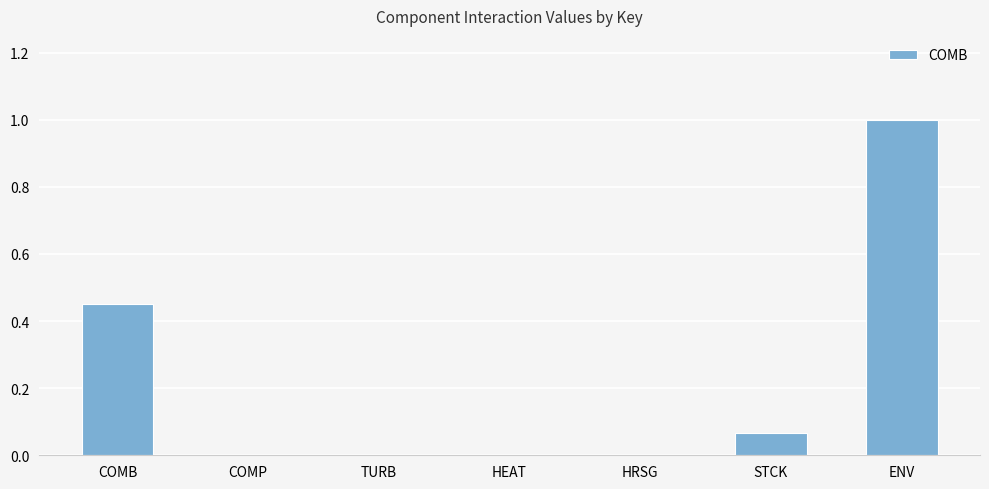

What is the sum of all values?

1.5